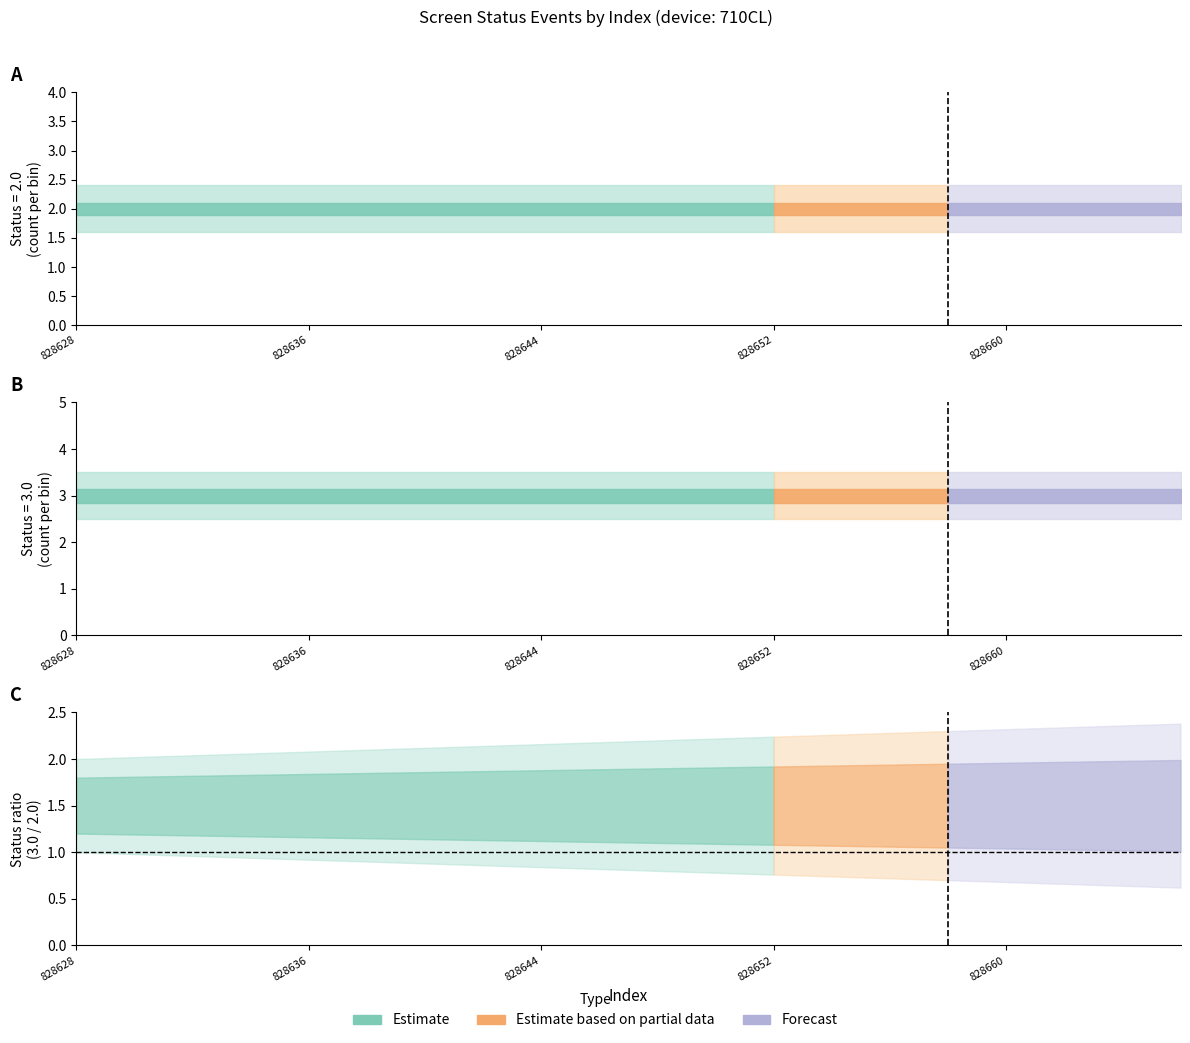

What is the sum of all screen_status_3 values?

60.0